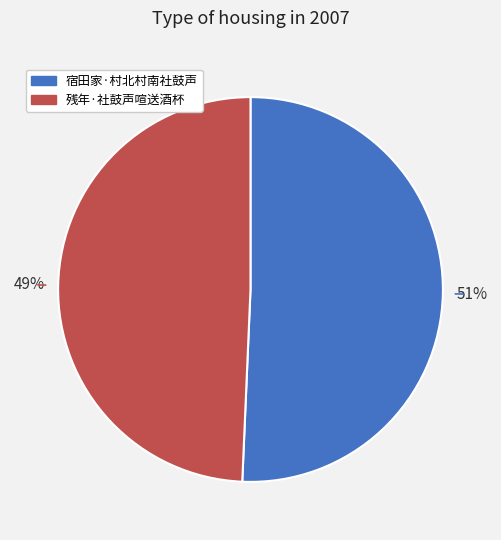

To the nearest percent, what is the average slice percentage?

50%